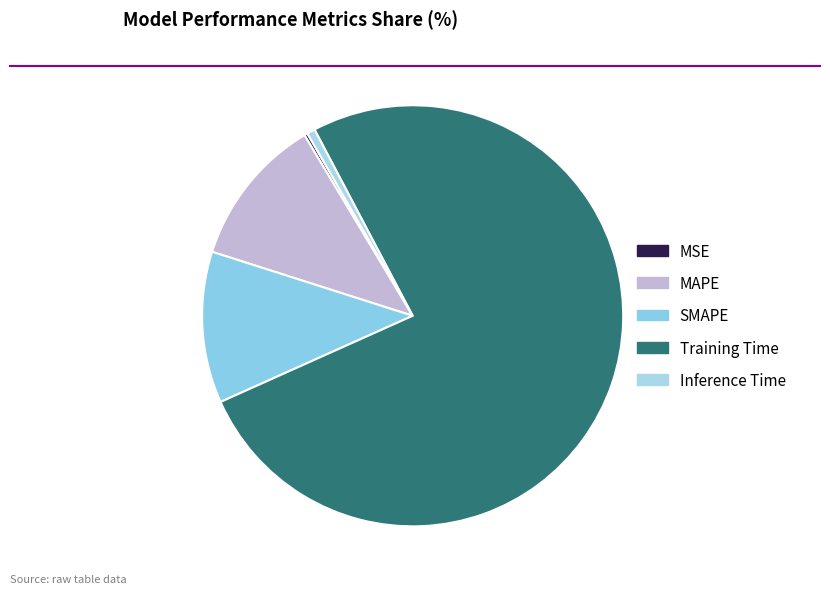

What is the total percentage of Inference Time and MSE?

0.9%